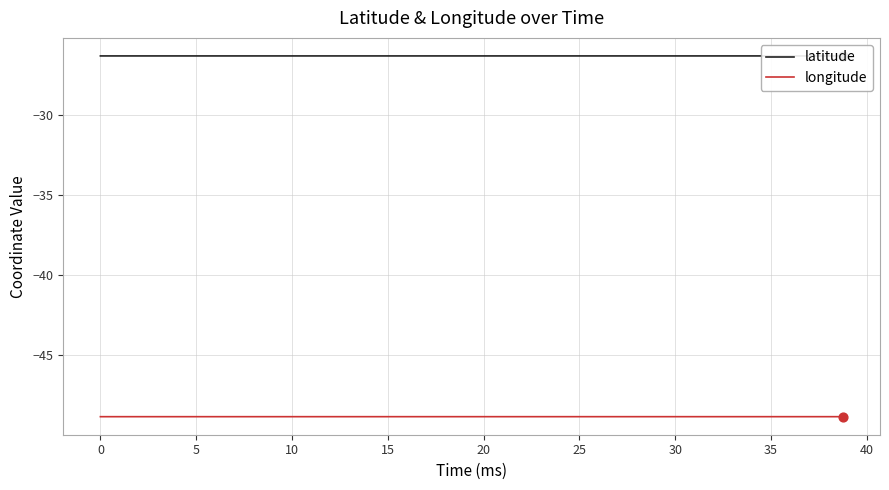

Which series reaches the maximum Y coordinate?

latitude